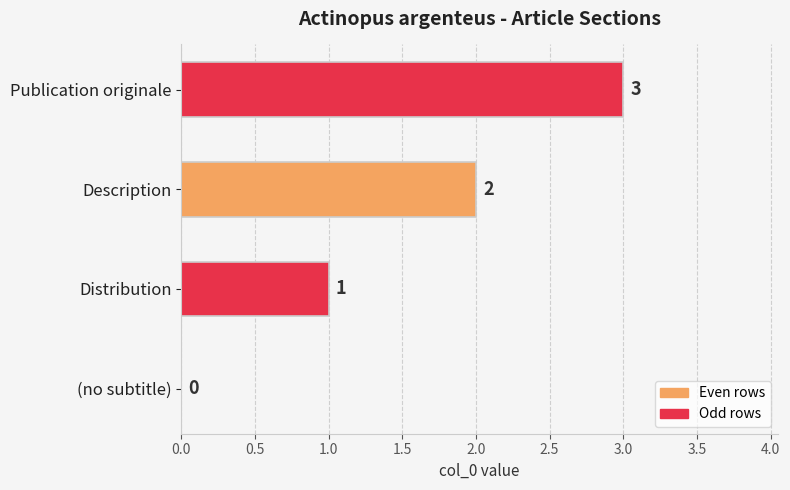

Which label corresponds to the largest value in the chart?

Publication originale